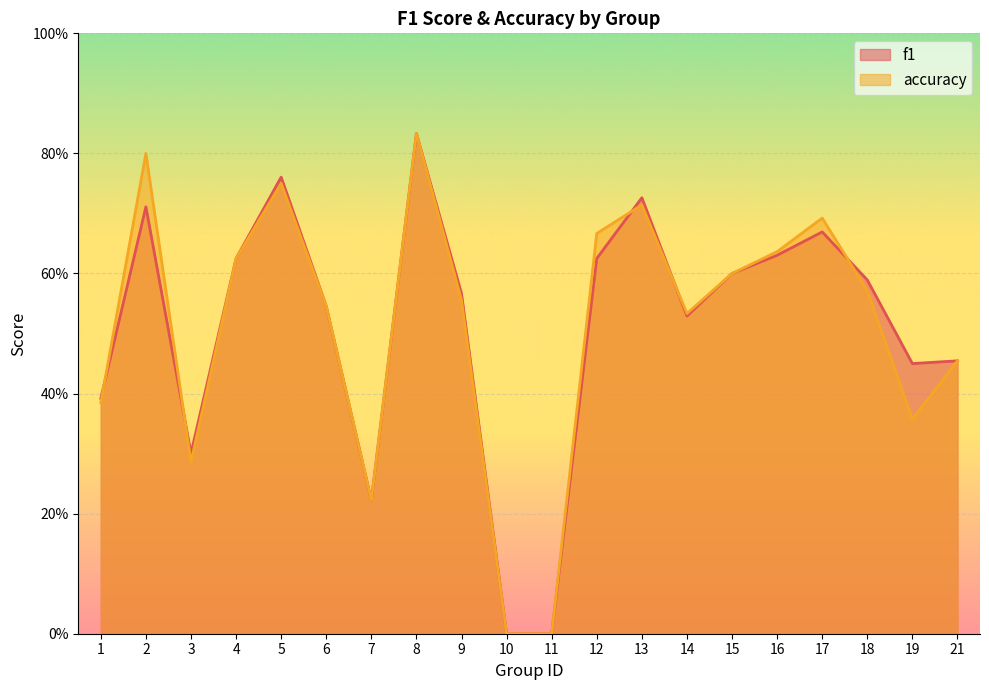

Reading left to right, extract all data points from this chart.

f1: 1=0.4	2=0.7	3=0.3	4=0.6	5=0.8	6=0.5	7=0.2	8=0.8	9=0.6	10=0.0	11=0.0	12=0.6	13=0.7	14=0.5	15=0.6	16=0.6	17=0.7	18=0.6	19=0.4	21=0.5
accuracy: 1=0.4	2=0.8	3=0.3	4=0.6	5=0.8	6=0.5	7=0.2	8=0.8	9=0.6	10=0.0	11=0.0	12=0.7	13=0.7	14=0.5	15=0.6	16=0.6	17=0.7	18=0.6	19=0.4	21=0.5